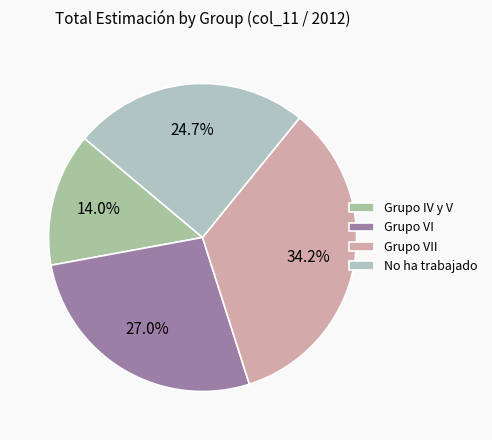

Combined, do Grupo VII and Grupo IV y V account for over 50%?

No